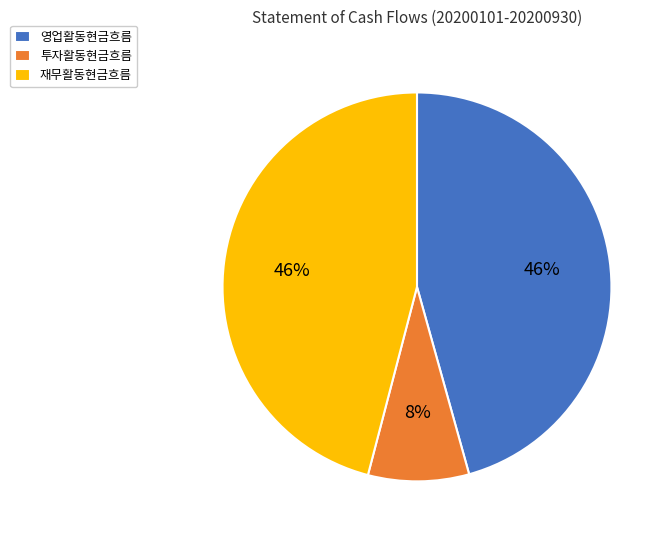

Is the sum of 투자활동현금흐름 and 재무활동현금흐름 greater than half?

Yes